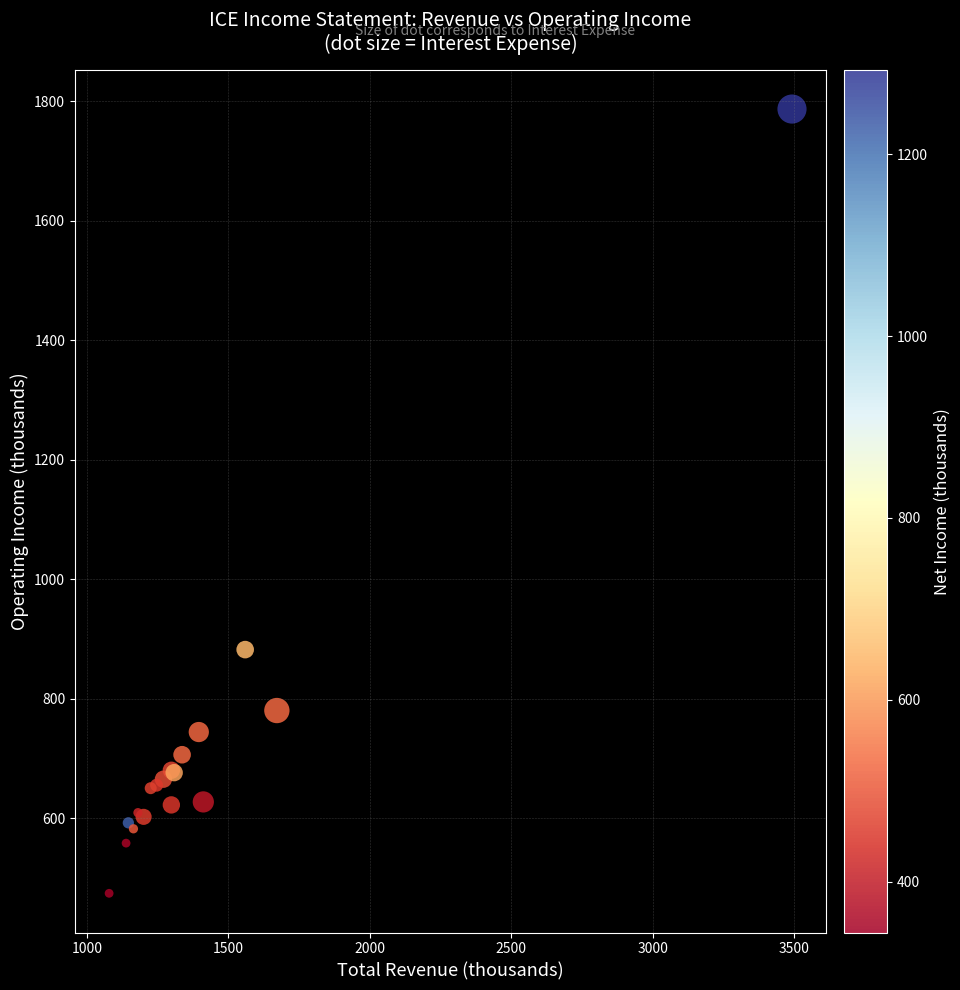

What Y value in the scatter plot is closest to 1130?

882